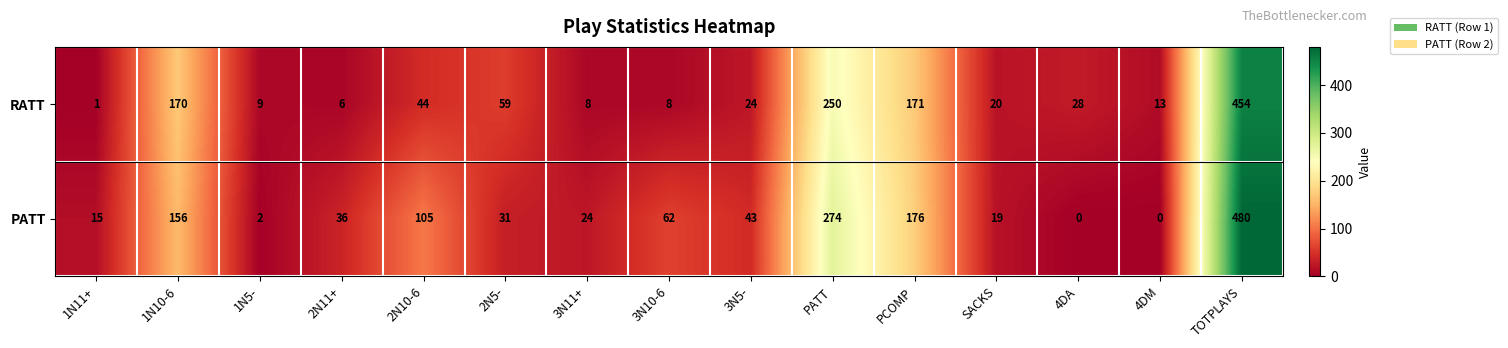

Reading left to right, what are all the values shown in this chart?

RATT: 1	170	9	6	44	59	8	8	24	250	171	20	28	13	454
PATT: 15	156	2	36	105	31	24	62	43	274	176	19	0	0	480